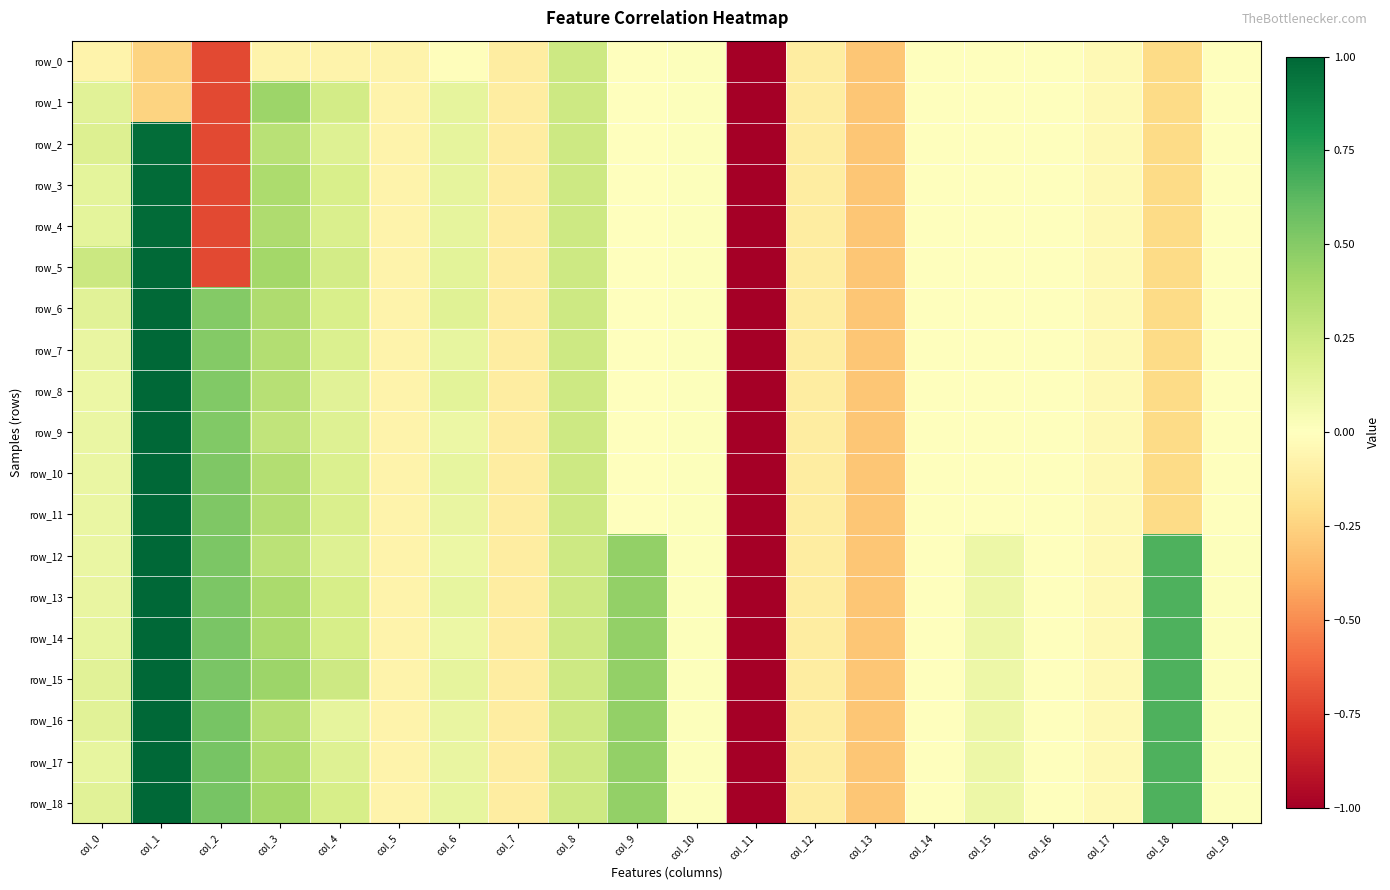

How many data points in row_18 are less than 0?

8